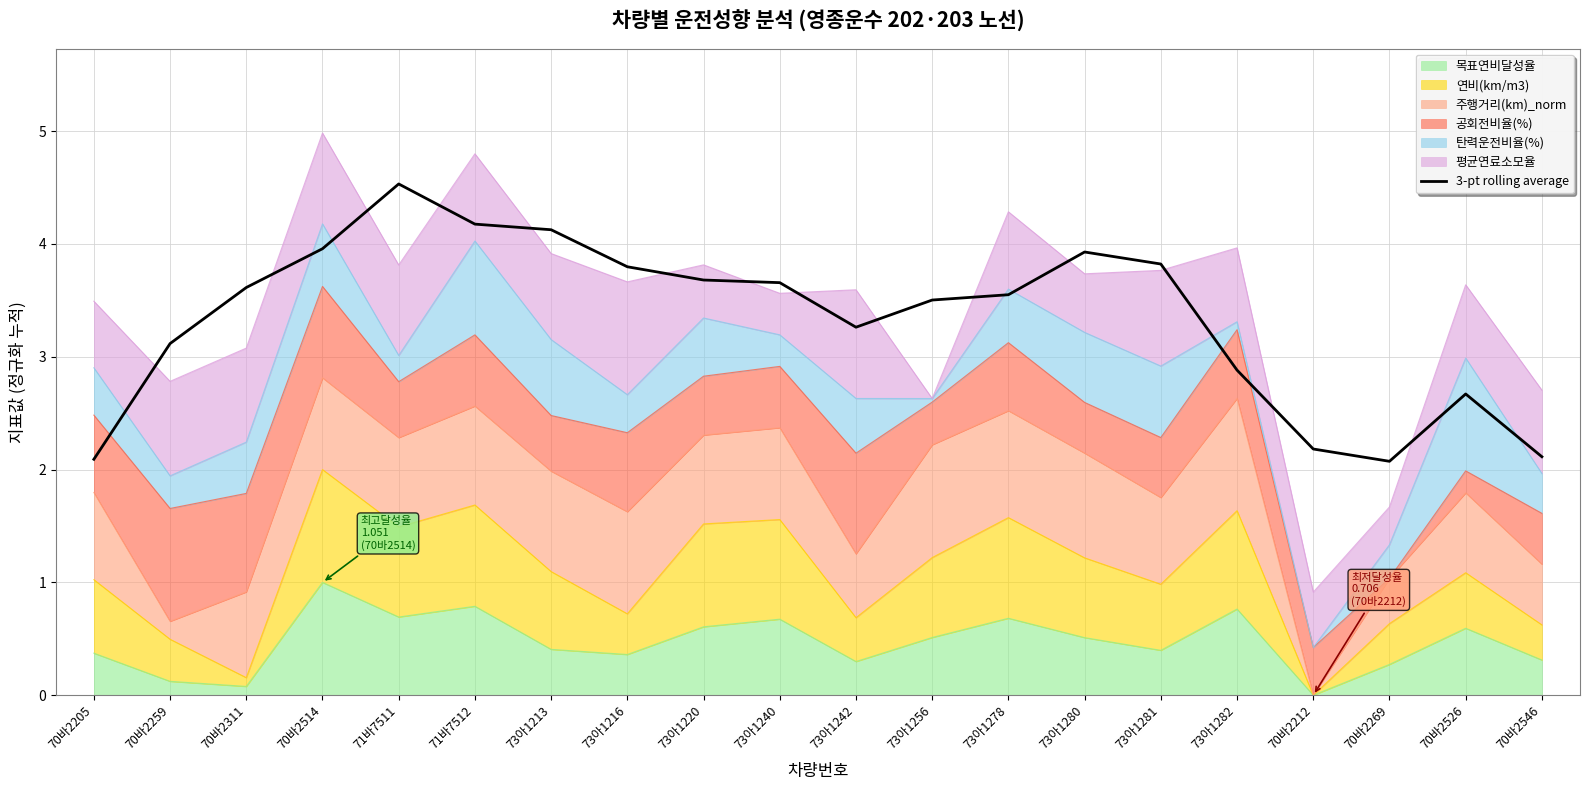

What is the label of the 18th point from the left?

70바2269